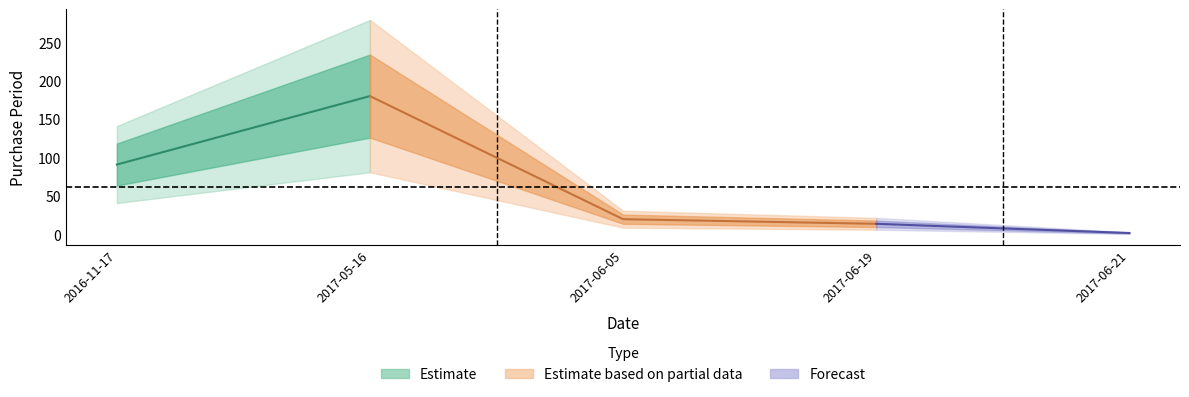

How many values are below 20?

2